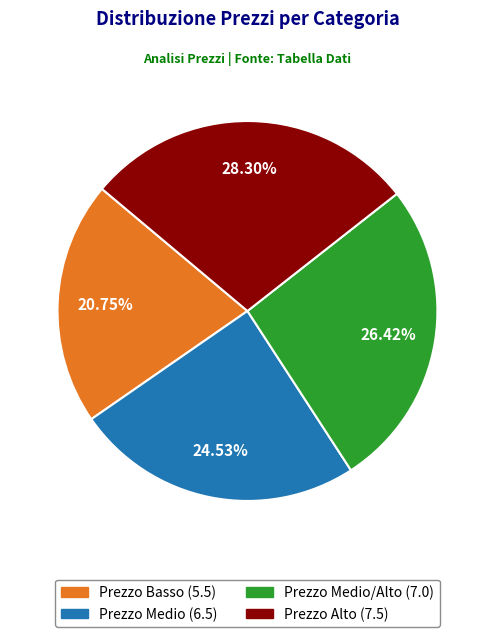

Count the number of slices in the pie.

4